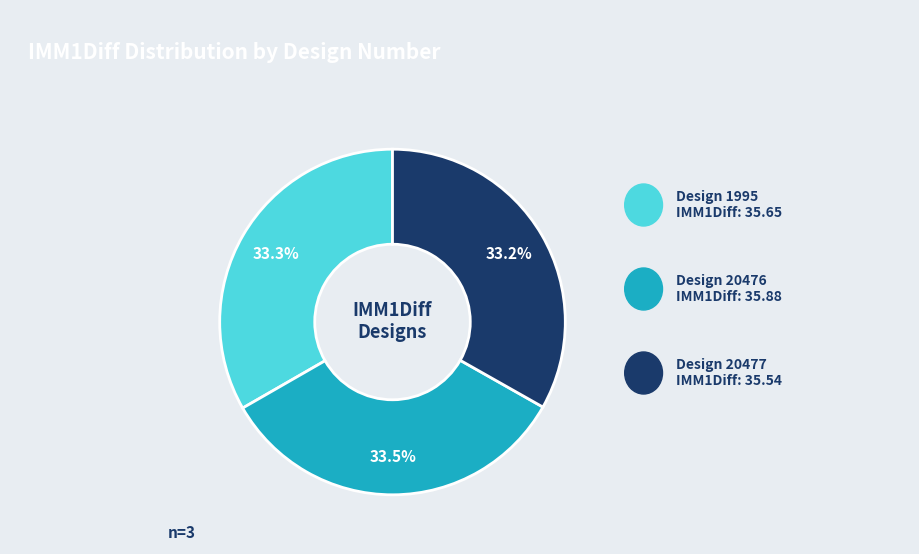

Is there any slice that represents more than half of the pie?

No